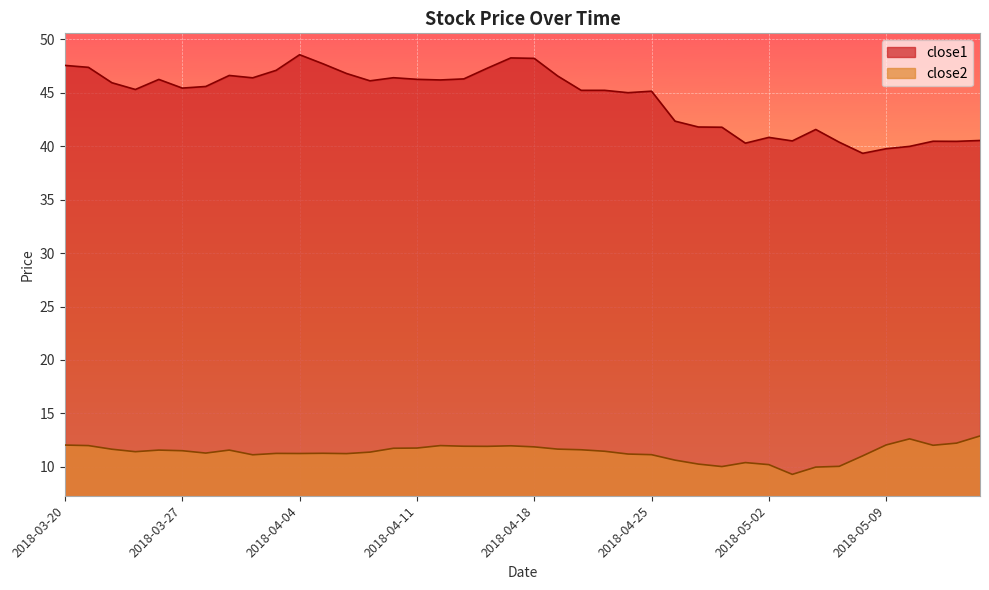

Where is the first local minimum for close2?

2018-03-23